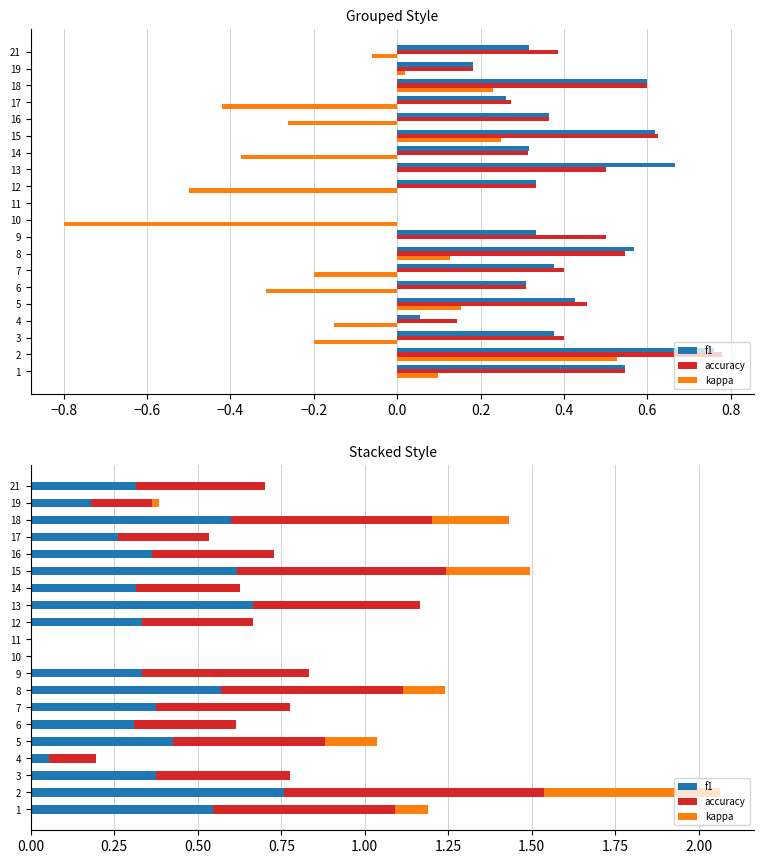

Which series has the largest total across all categories?

accuracy